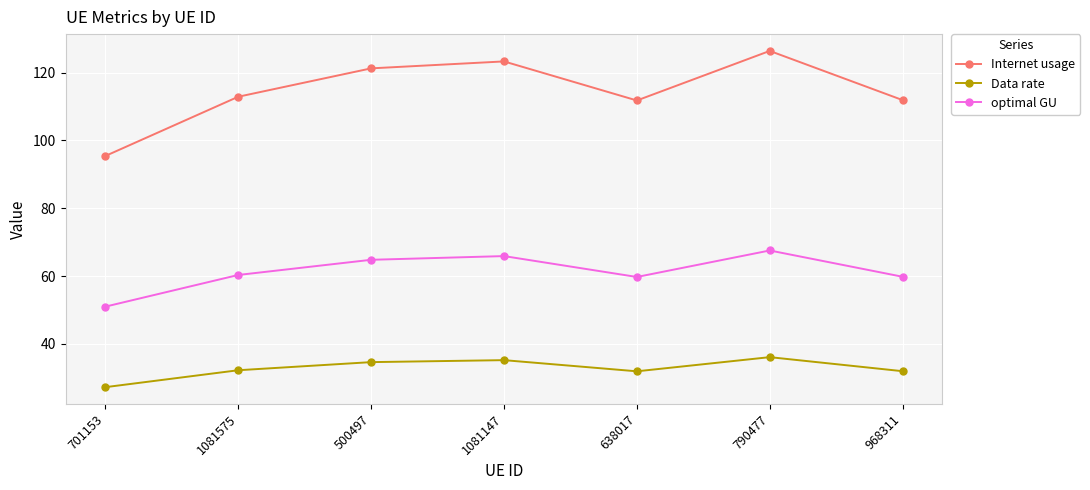

How many lines are shown in the chart?

3